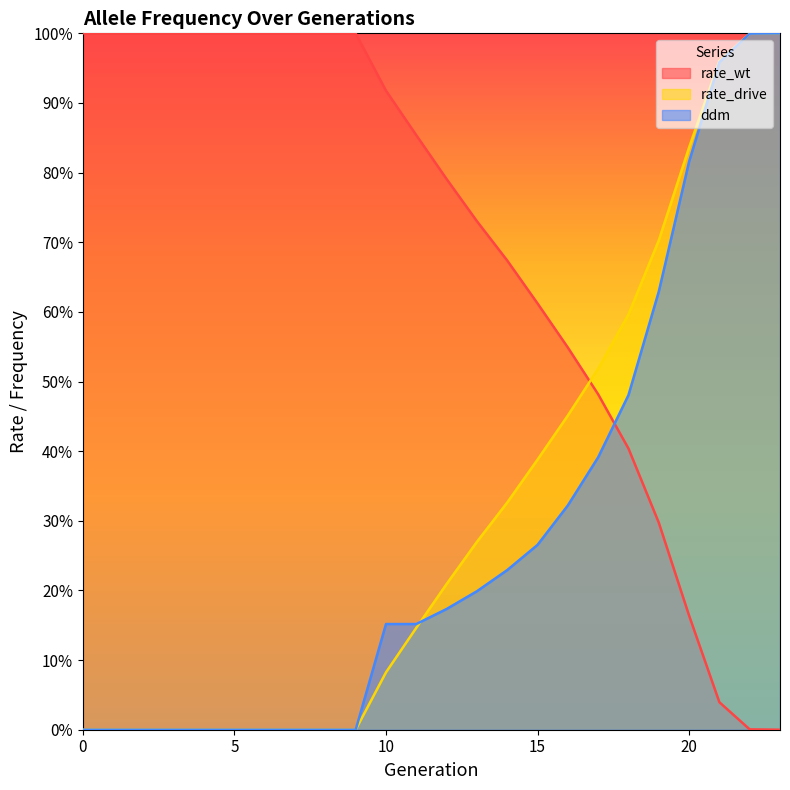

What is the difference between the rate_wt values at 2 and 18?

0.6